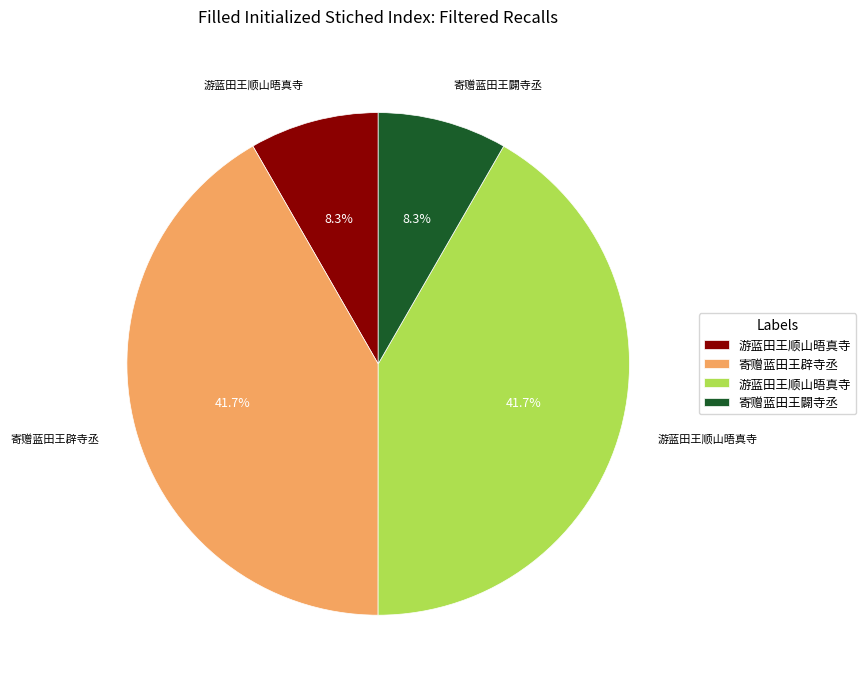

Does any single category account for the majority?

No